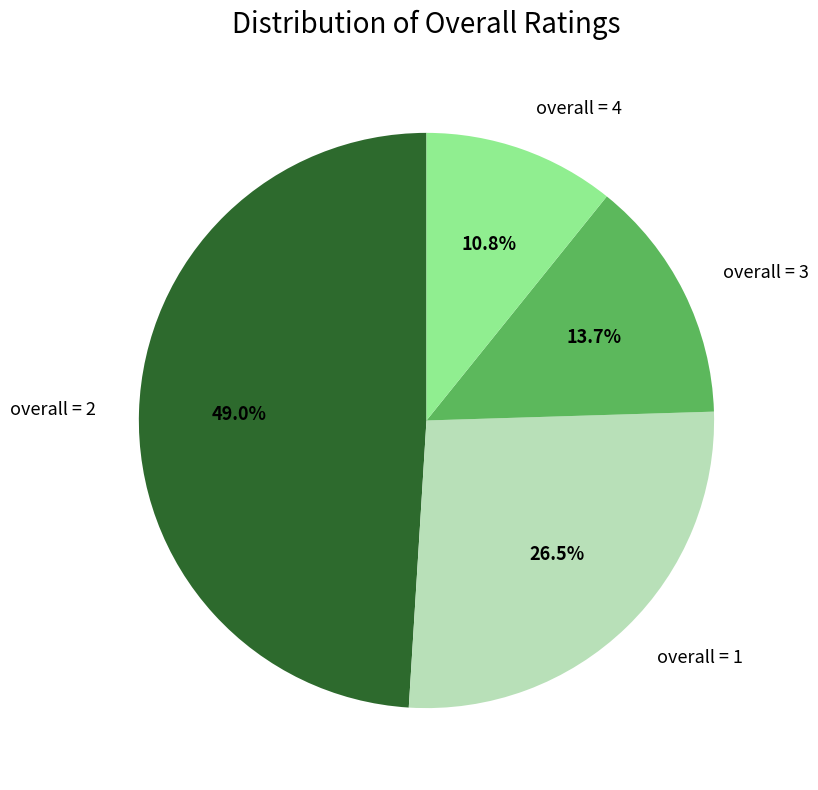

What is the largest slice in the pie chart?

overall = 2